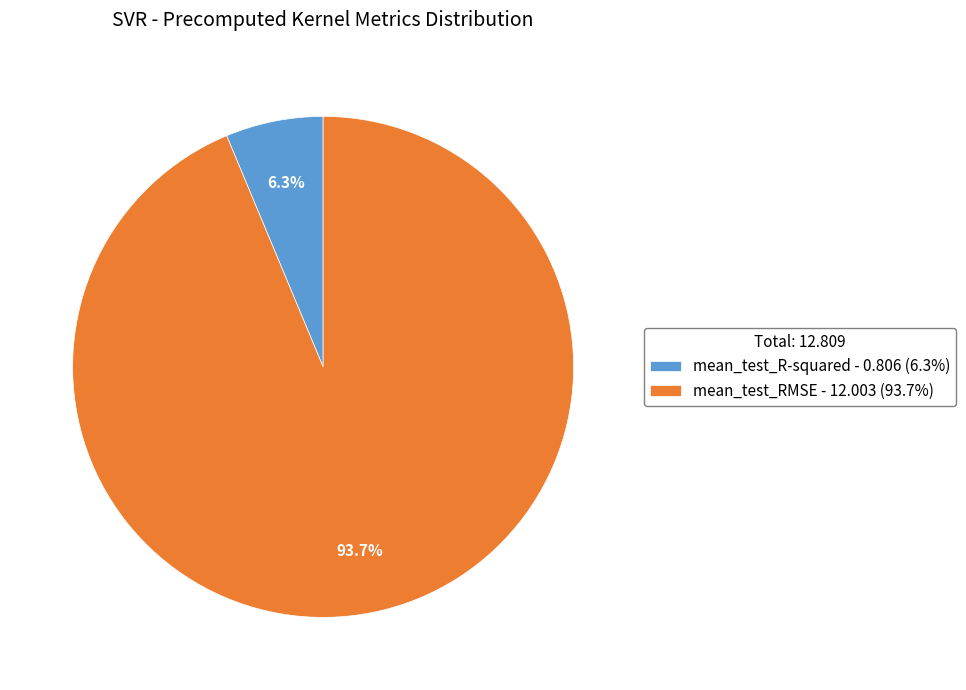

Which slice is the largest?

mean_test_RMSE